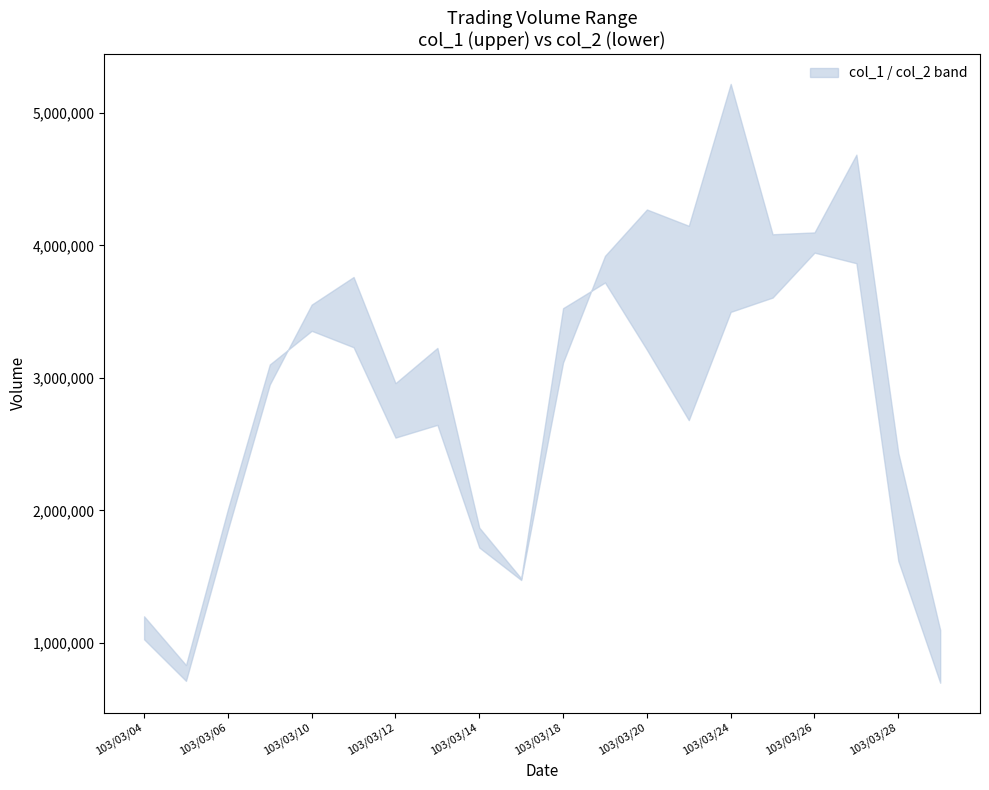

Which category has the highest value in the col_1 series?

103/03/24